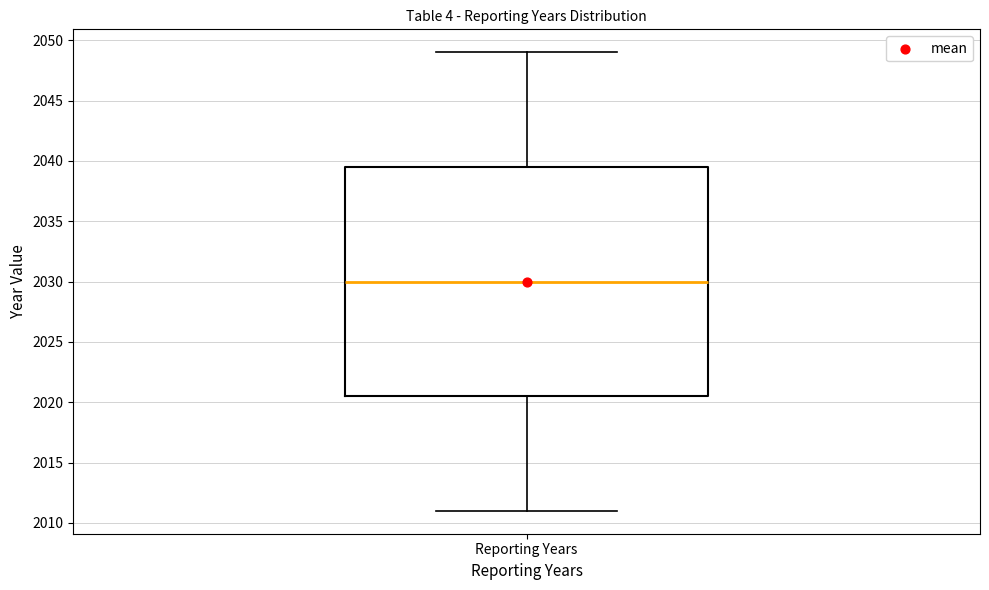

Transcribe this box plot: give where the median line is, the range the box spans, and where the two whiskers end, as read against the y-axis. The values are not printed on the chart, so give them approximately, as read against the axis.

median 2030.0, box 2020.5 to 2039.5, whiskers 2011.0 to 2049.0